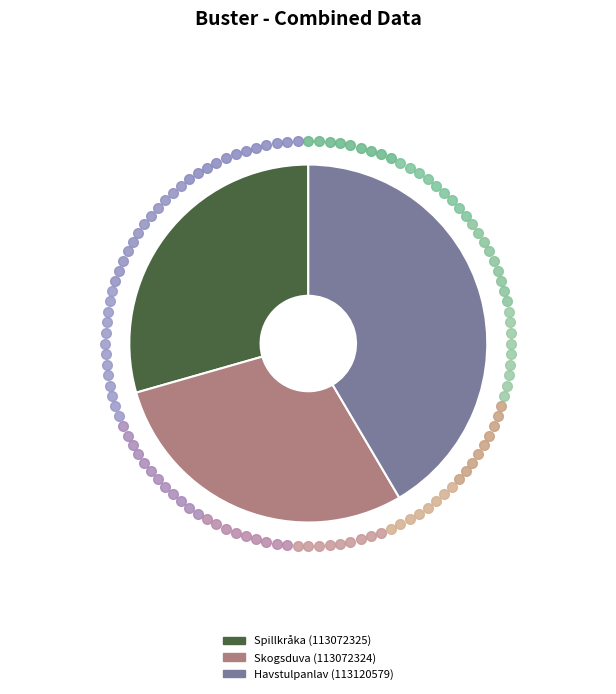

True or false: Skogsduva (113072324) accounts for 23% of the total.

False